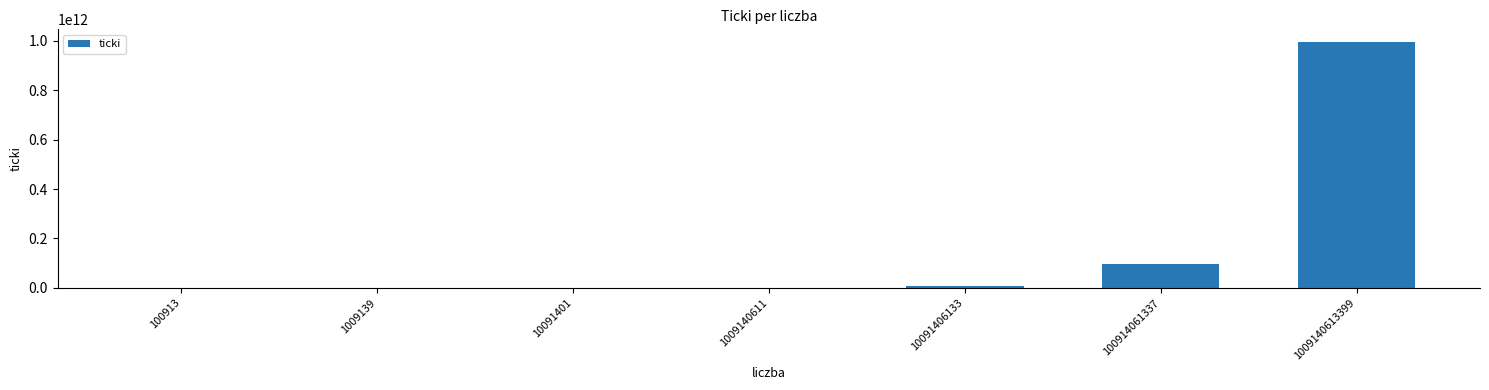

True or false: the data shows 996429222850 at 1009140613399.

True